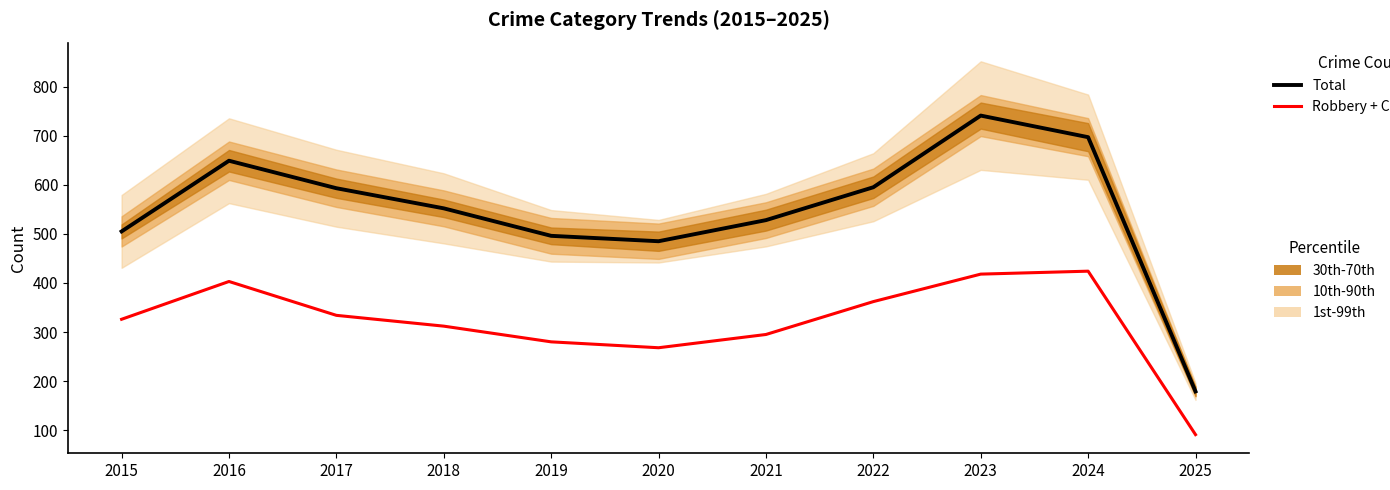

At which label does Total reach its minimum?

2025